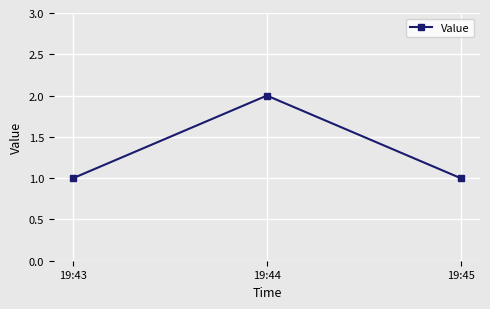

True or false: the data shows 1 at 19:45.

True